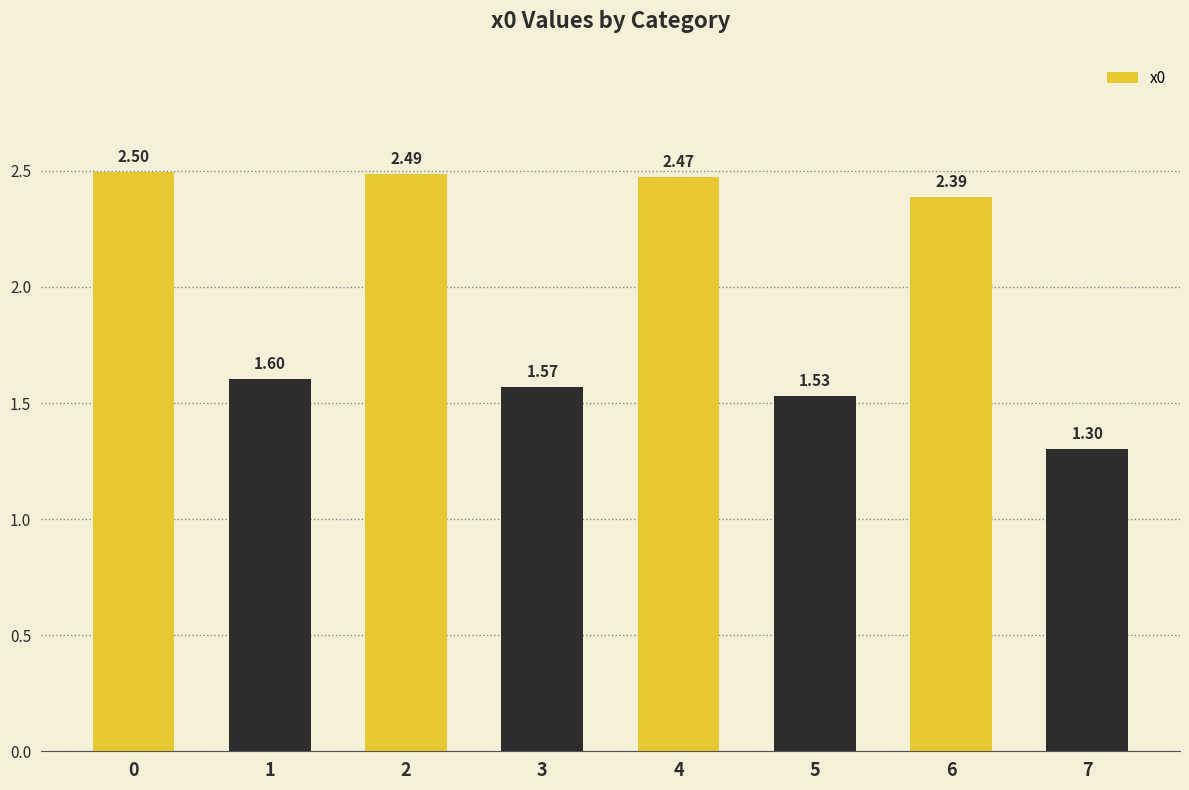

What is the difference between the values at 2 and 1?

0.9